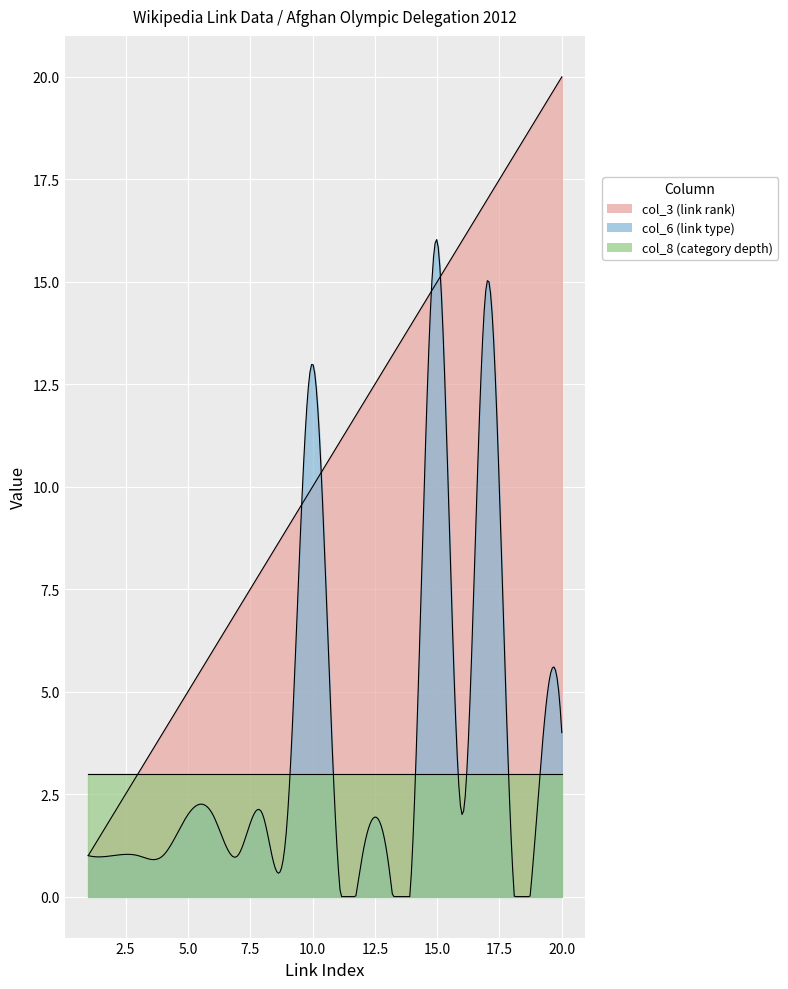

Which series has the largest range (max minus min)?

col_3 (link rank)